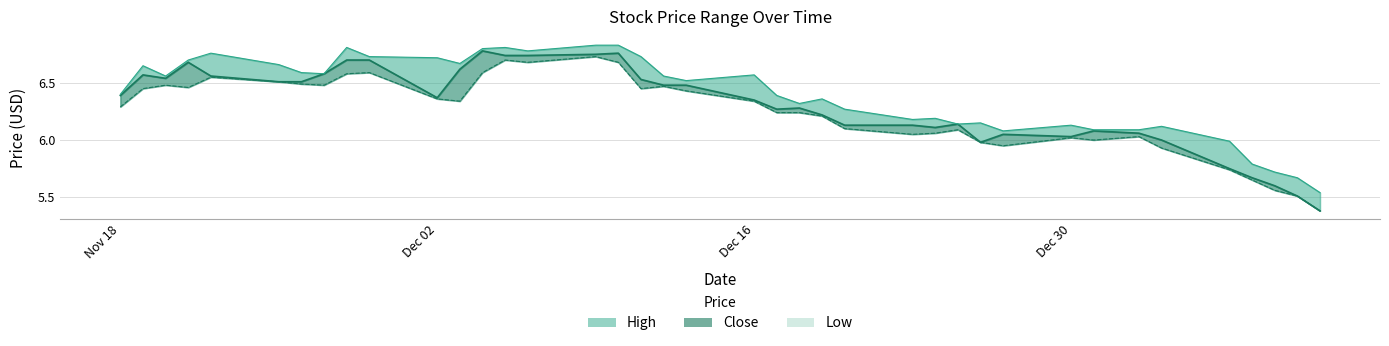

True or false: Low and Close cross at least once.

False